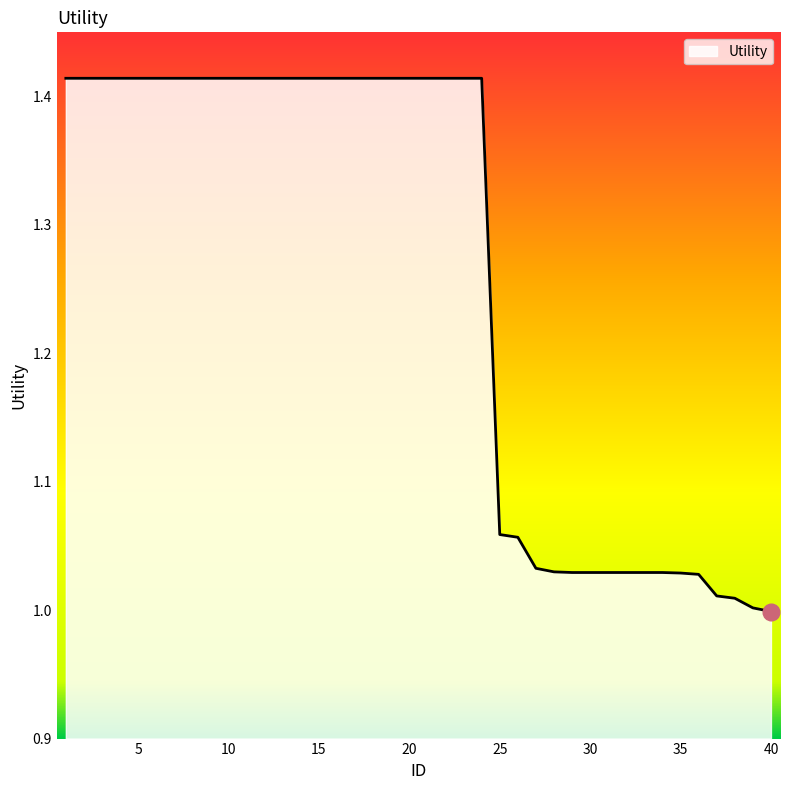

Does the chart display data point markers on the line(s)?

No